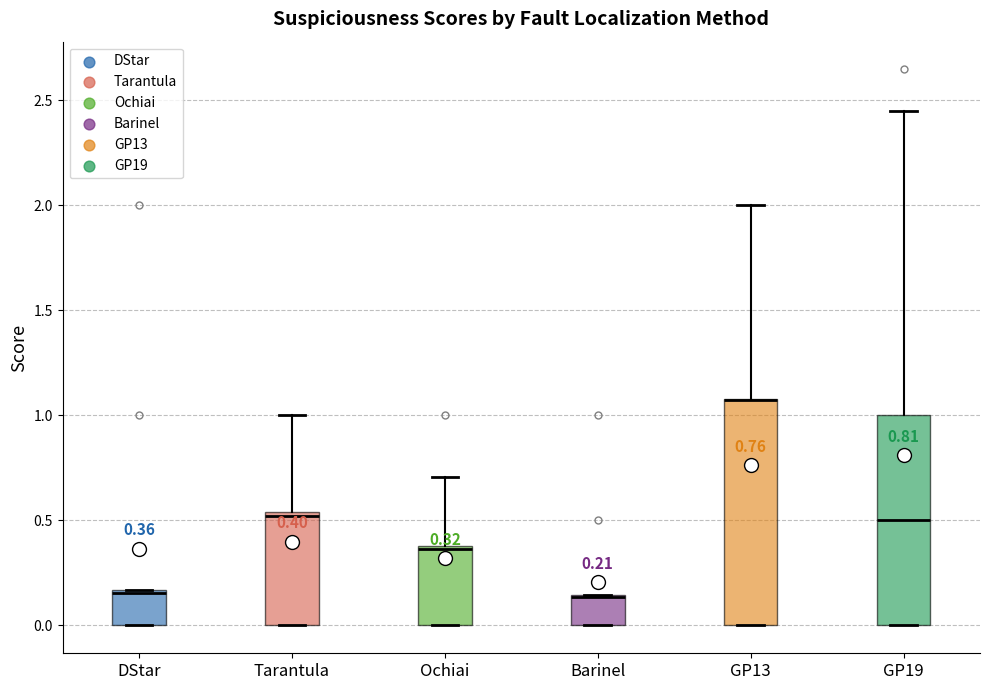

Which box is the tallest, from its lower edge to its upper edge?

GP13